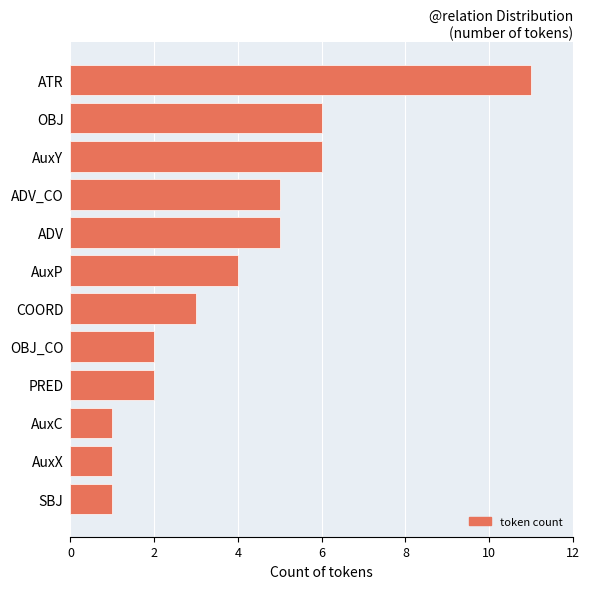

What is the difference between the maximum and minimum values?

10